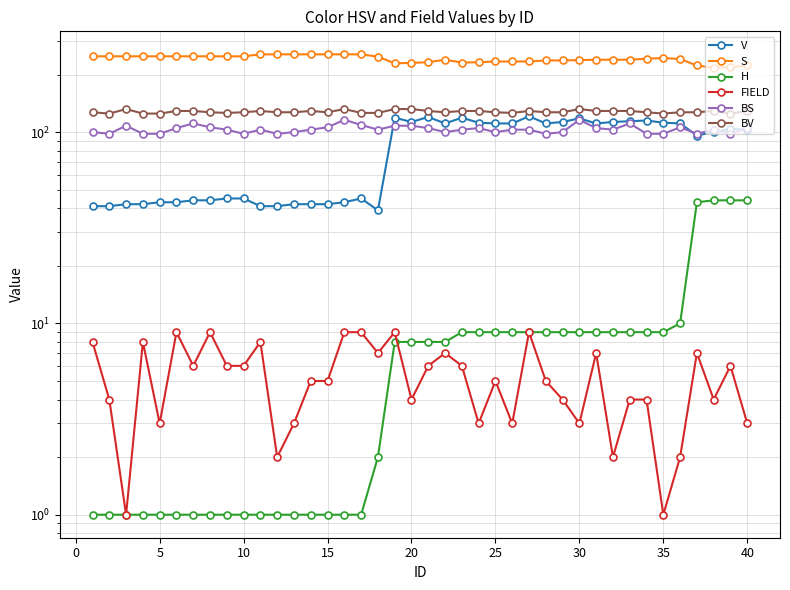

What is the average value of the S series?

241